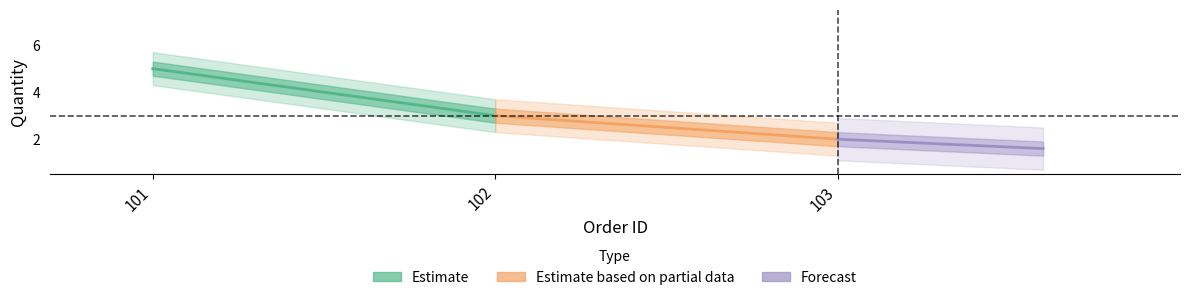

Between 101 and 103, which is larger?

101